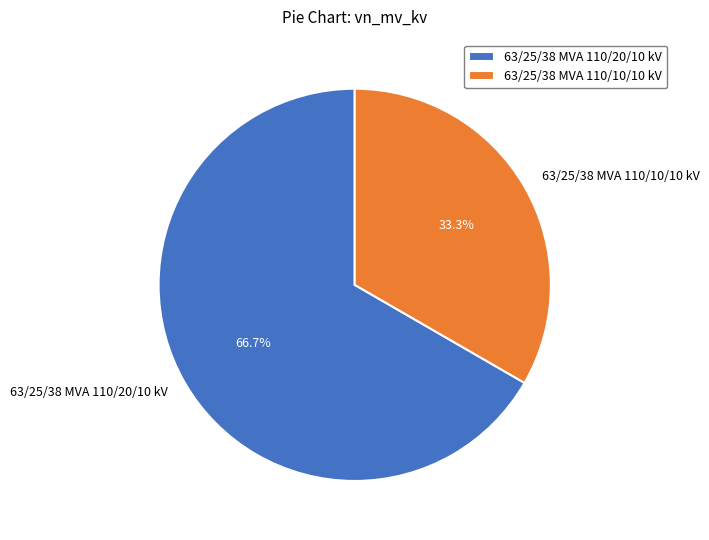

Approximately how many times larger is the value at 63/25/38 MVA 110/20/10 kV compared to 63/25/38 MVA 110/10/10 kV?

2.0